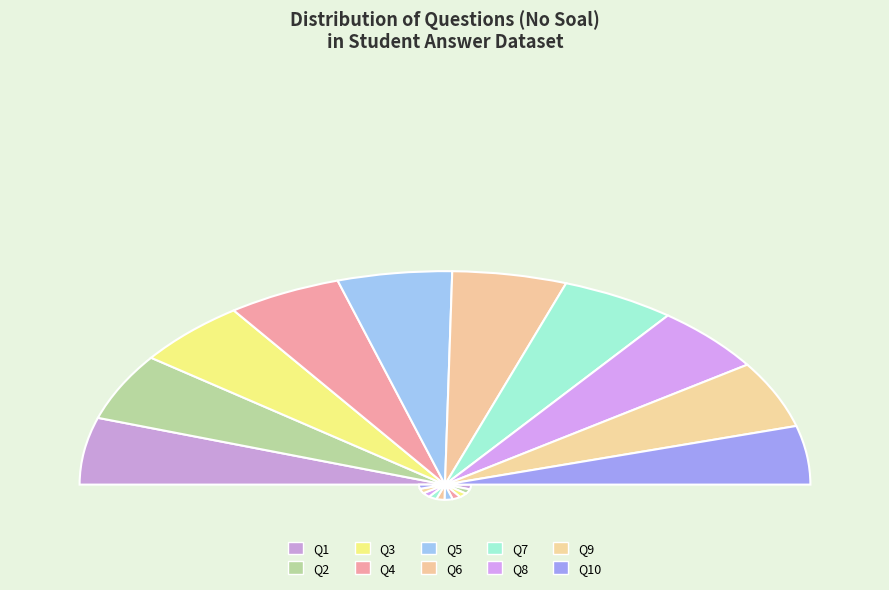

Rank the categories by value from highest to lowest.

10, 9, 8, 7, 6, 5, 4, 3, 2, 1